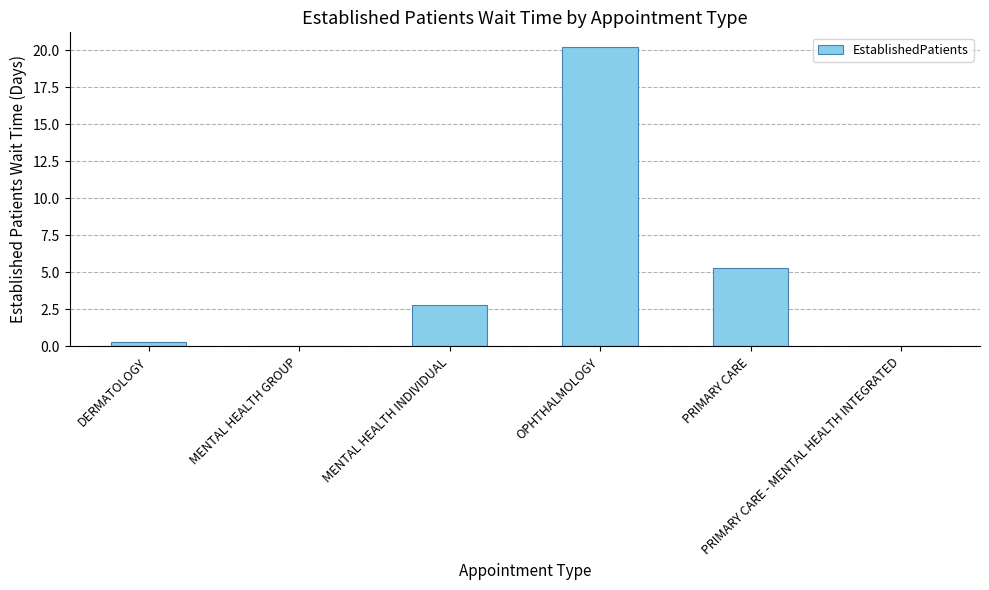

How many values exceed 2?

3